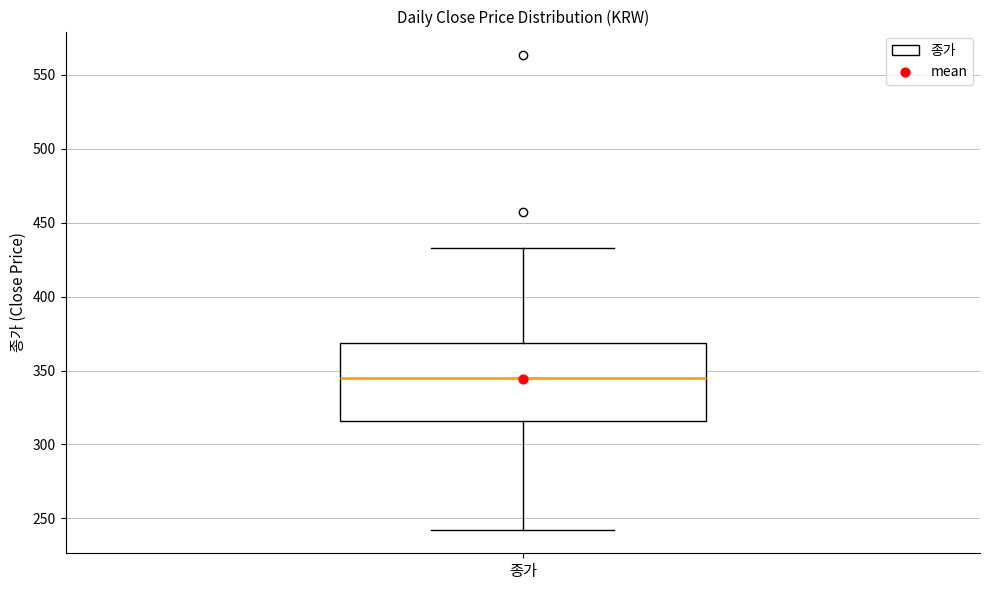

Where is the upper edge of the box for 종가 on the y-axis? The values are not printed on the chart, so give them approximately, as read against the axis.

370